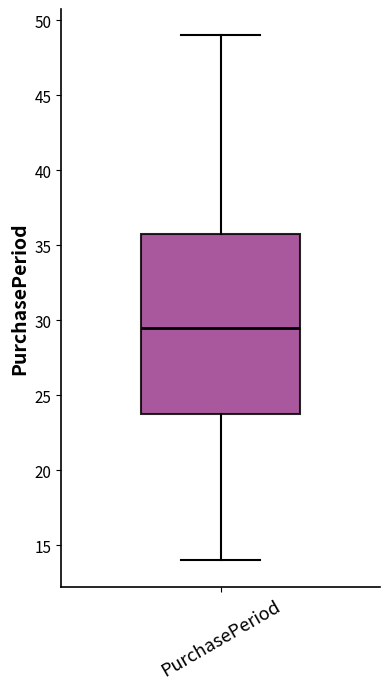

Read this box plot against the y-axis: the position of the median line, the range covered by the box, and the ends of both whiskers. The values are not printed on the chart, so give them approximately, as read against the axis.

median 29.5, box 24.0 to 36.0, whiskers 14.0 to 49.0